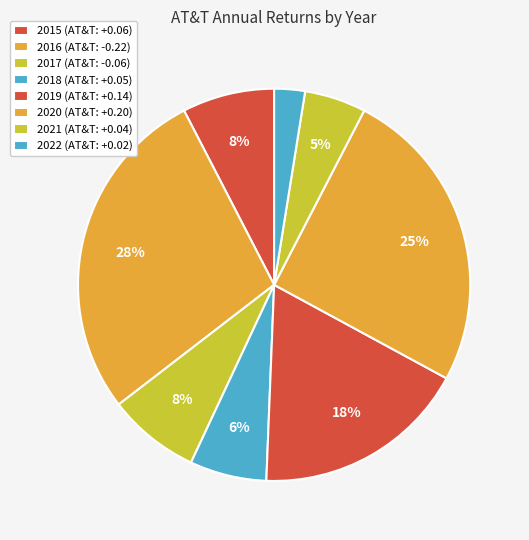

What is the change in value from 2015 to 2016?

-0.3